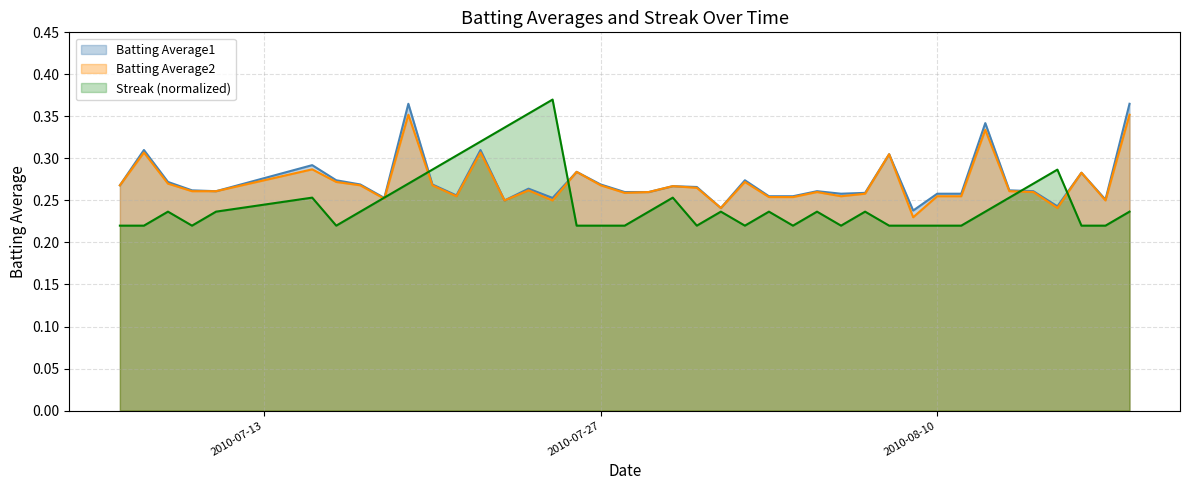

Reading left to right, transcribe all the data shown in this chart.

Batting Average1: 0.3	0.3	0.3	0.3	0.3	0.3	0.3	0.3	0.3	0.4	0.3	0.3	0.3	0.2	0.3	0.3	0.3	0.3	0.3	0.3	0.3	0.3	0.2	0.3	0.3	0.3	0.3	0.3	0.3	0.3	0.2	0.3	0.3	0.3	0.3	0.3	0.2	0.3	0.3	0.4
Batting Average2: 0.3	0.3	0.3	0.3	0.3	0.3	0.3	0.3	0.3	0.4	0.3	0.3	0.3	0.2	0.3	0.2	0.3	0.3	0.3	0.3	0.3	0.3	0.2	0.3	0.3	0.3	0.3	0.3	0.3	0.3	0.2	0.3	0.3	0.3	0.3	0.3	0.2	0.3	0.2	0.4
Streak: 0.2	0.2	0.2	0.2	0.2	0.3	0.2	0.2	0.3	0.3	0.3	0.3	0.3	0.3	0.4	0.4	0.2	0.2	0.2	0.2	0.3	0.2	0.2	0.2	0.2	0.2	0.2	0.2	0.2	0.2	0.2	0.2	0.2	0.2	0.3	0.3	0.3	0.2	0.2	0.2